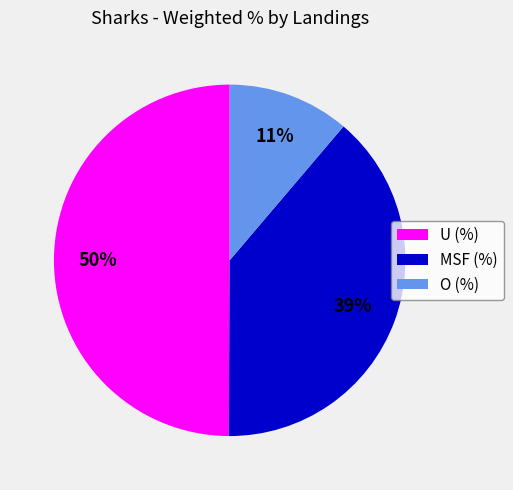

To the nearest percent, what is the combined percentage of O (%) and U (%)?

61%